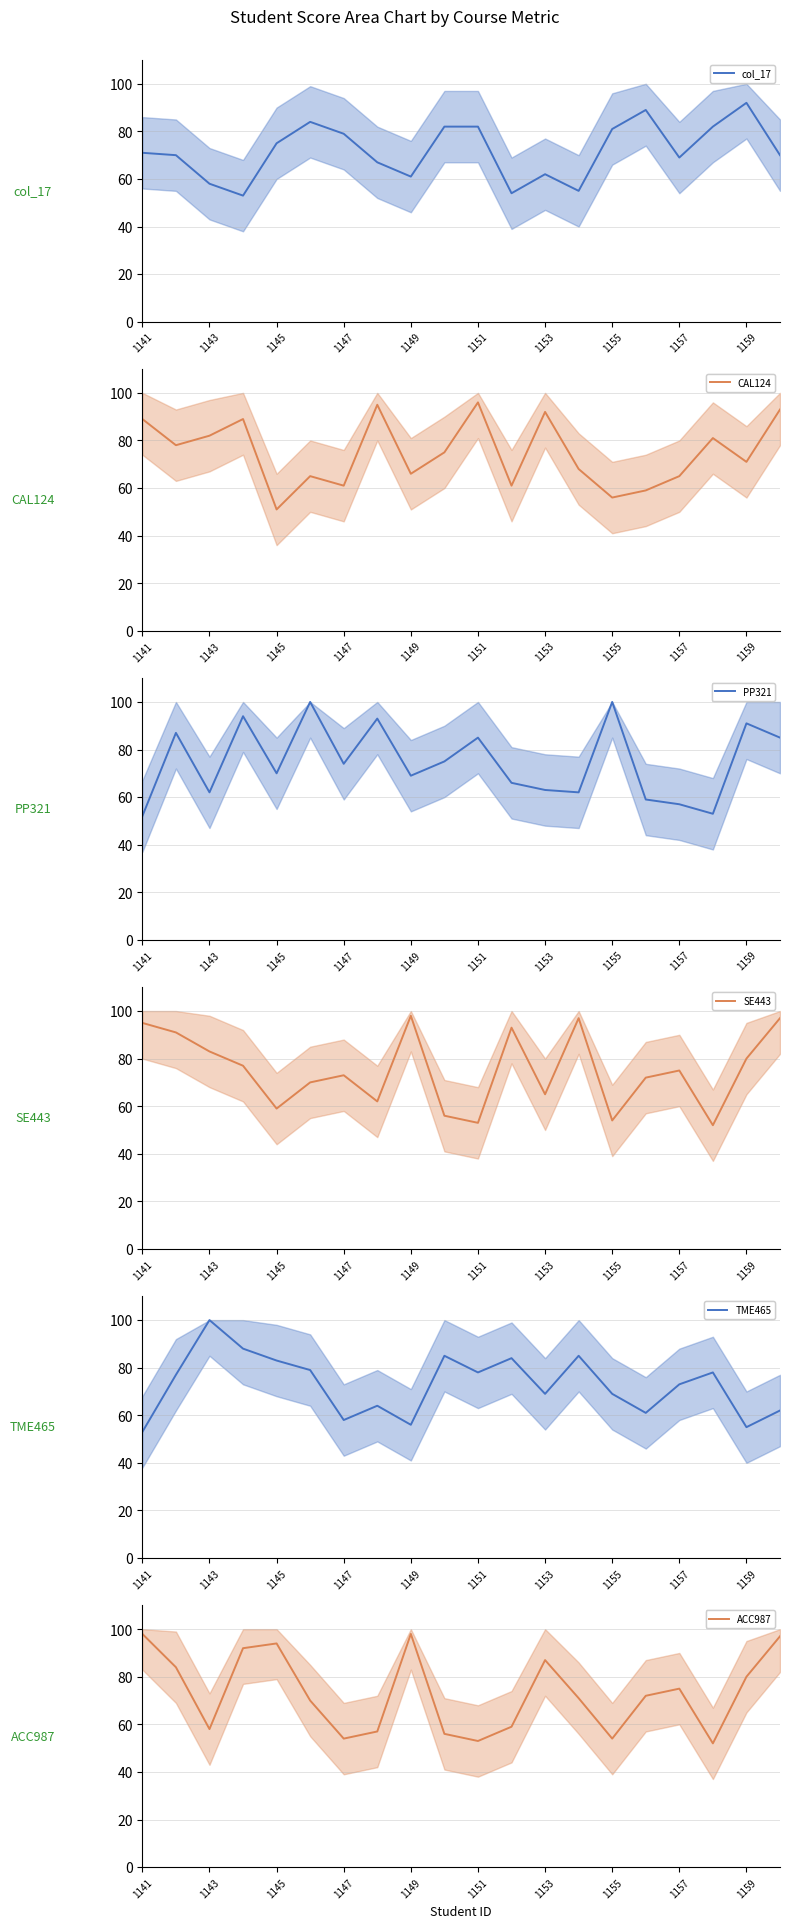

How many values in the col_17 series are below 71?

10